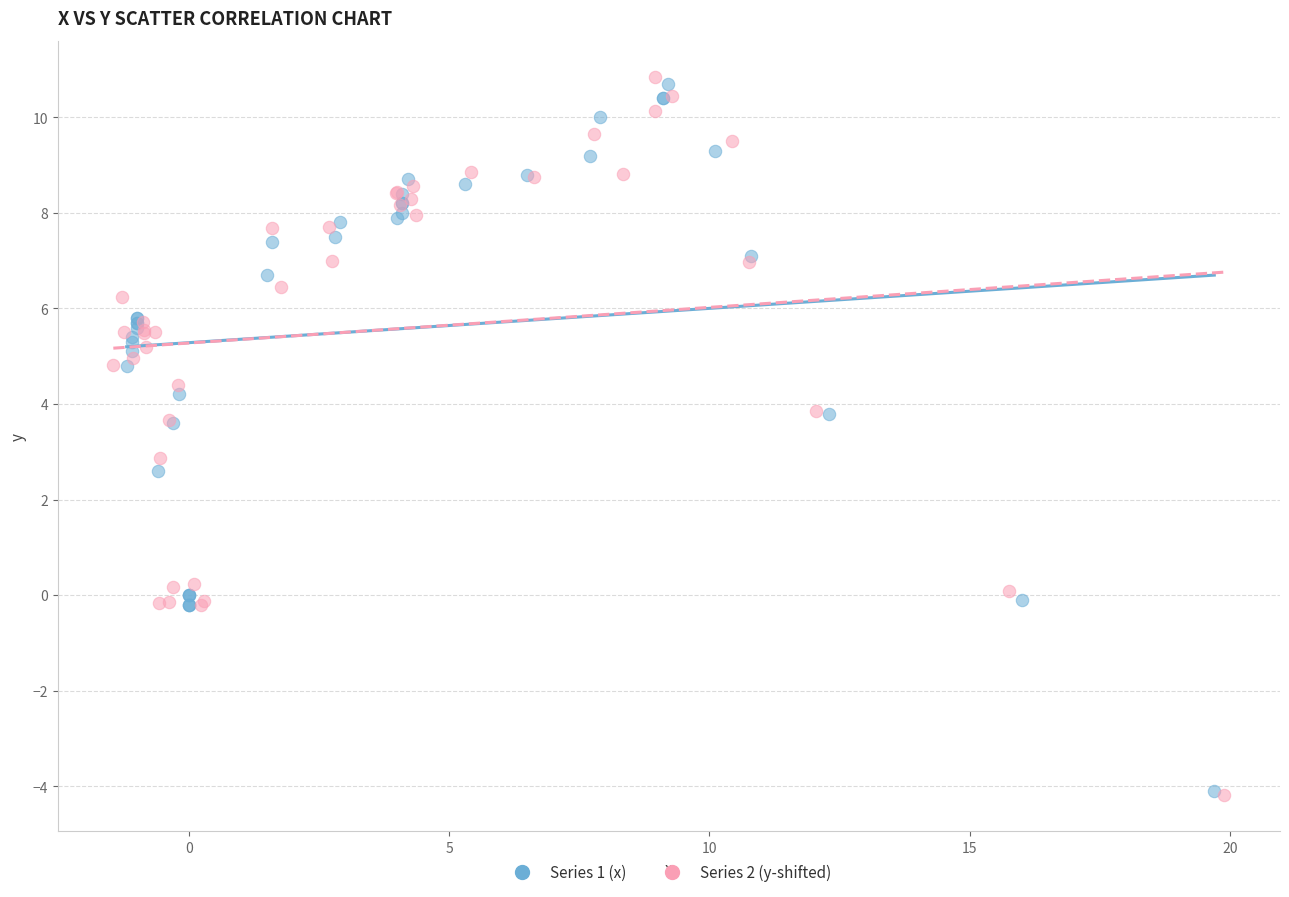

Which series has the widest spread of Y values?

Series 2 (y-shifted)